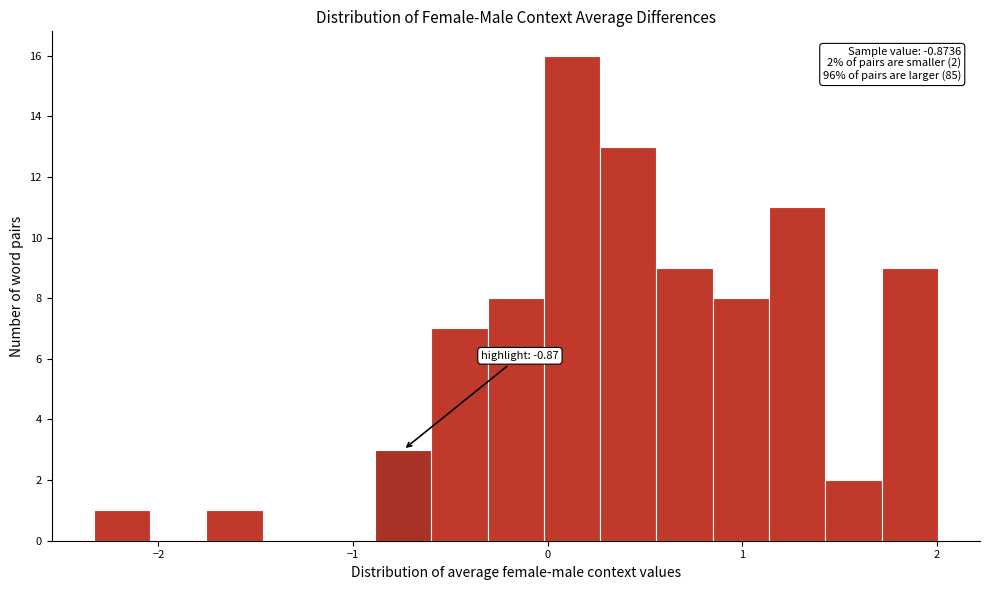

Read against the x-axis, roughly where is the centre of the tallest bar?

0.1